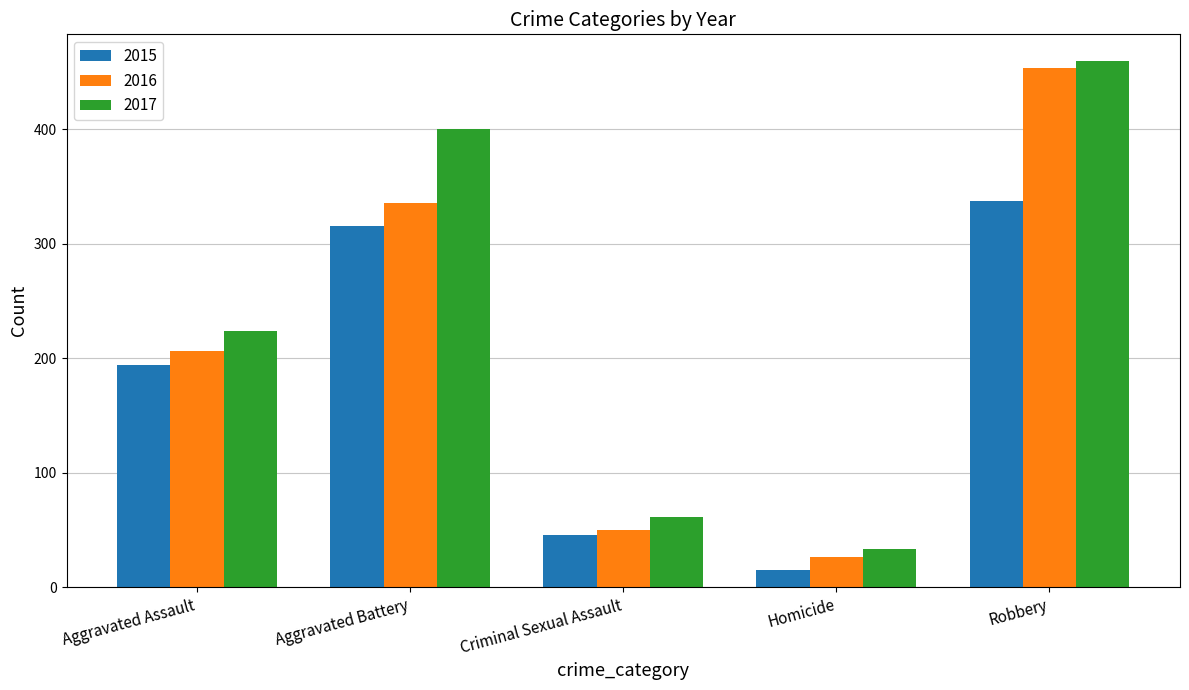

Does the chart contain any negative values?

No